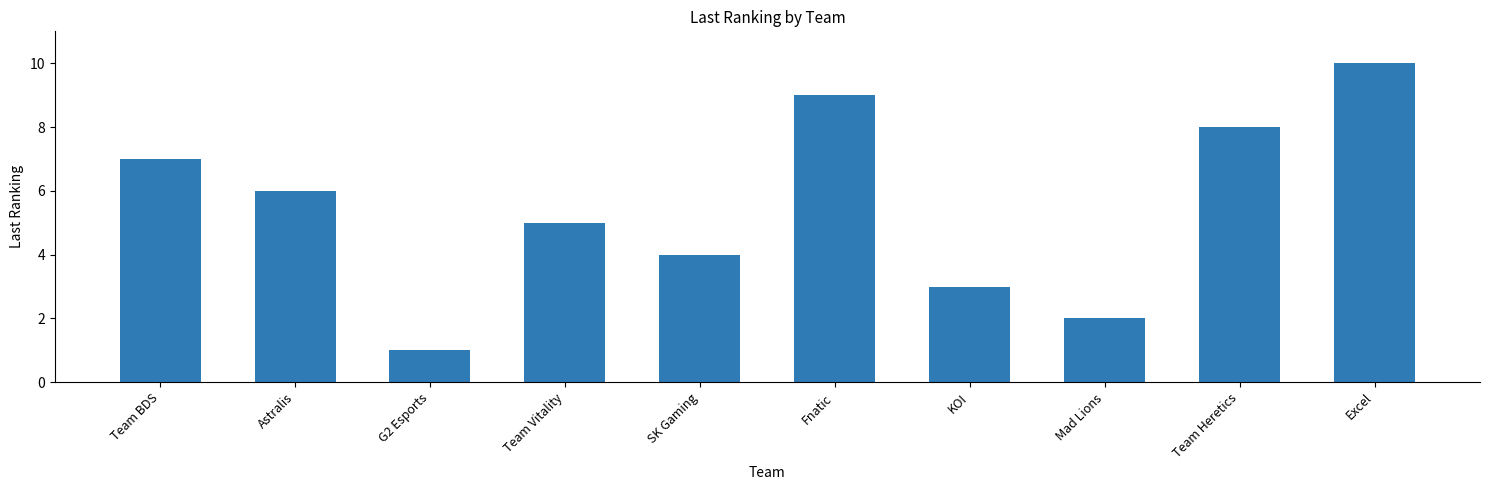

List the labels in order of value, largest first.

Excel, Fnatic, Team Heretics, Team BDS, Astralis, Team Vitality, SK Gaming, KOI, Mad Lions, G2 Esports